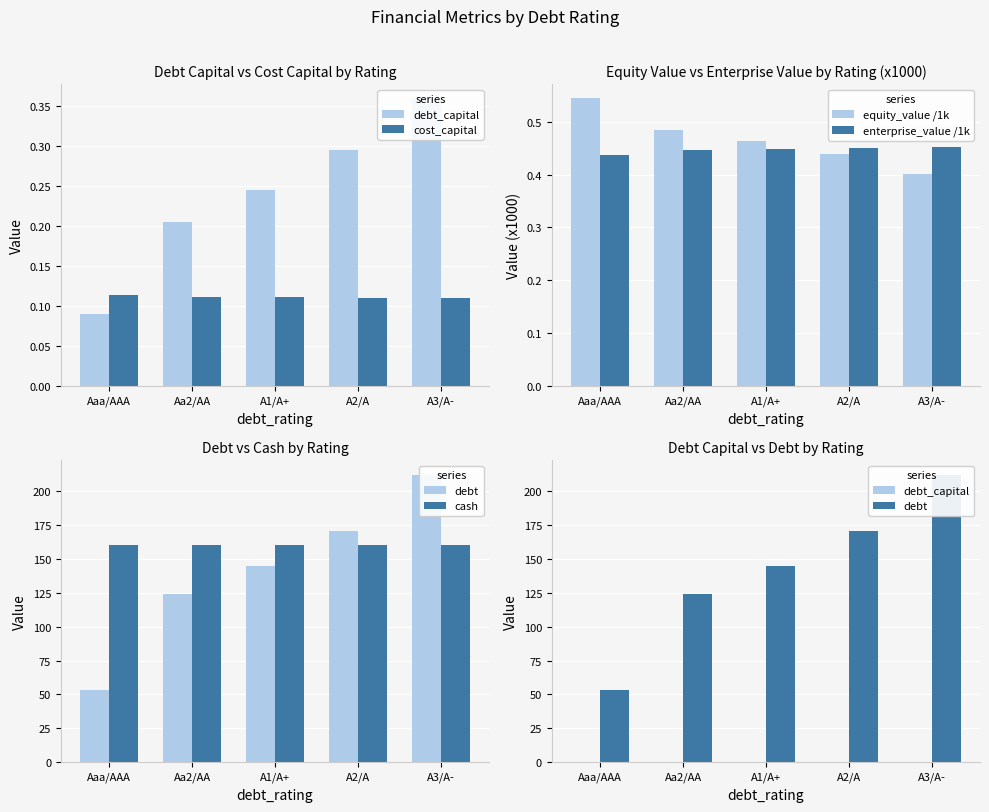

Which series changed the most between Aaa/AAA and Aa2/AA?

debt